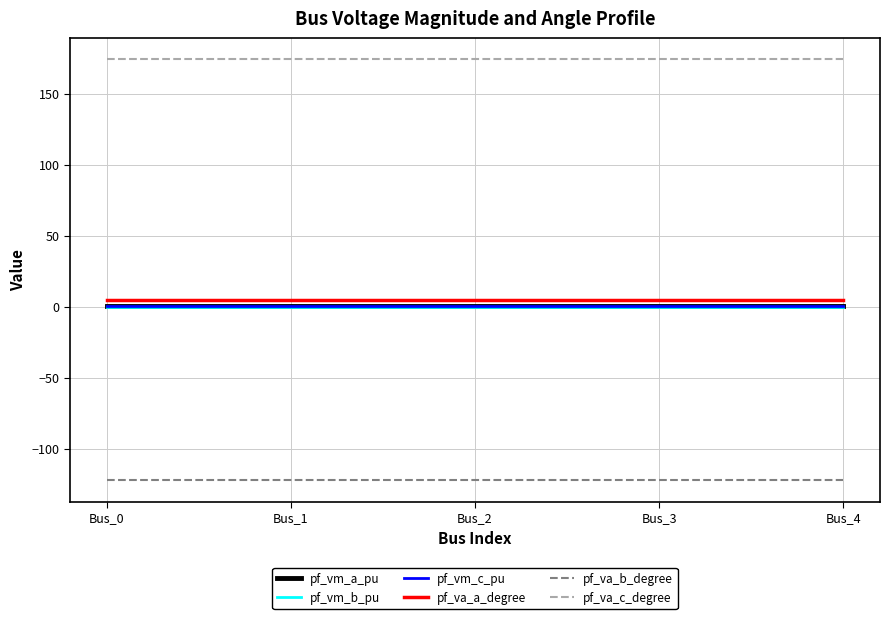

What is the difference between the highest and lowest values at Bus_0?

296.3